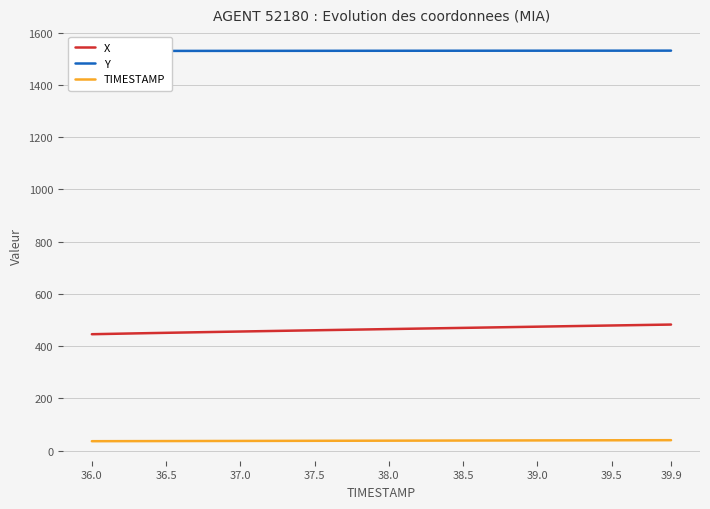

True or false: X and TIMESTAMP intersect in this chart.

False